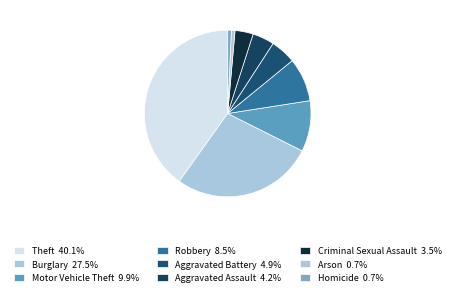

How many slices are in this pie chart?

9